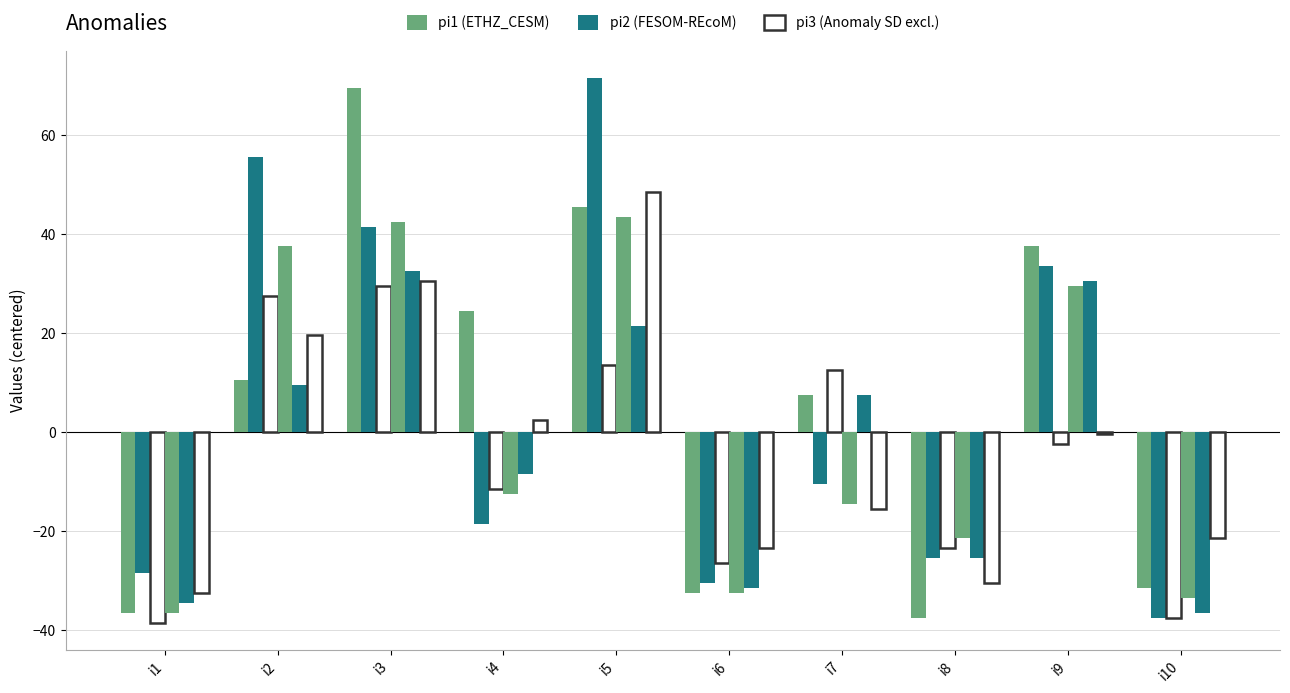

What is the spread (max minus min) of values at i10?

16.0